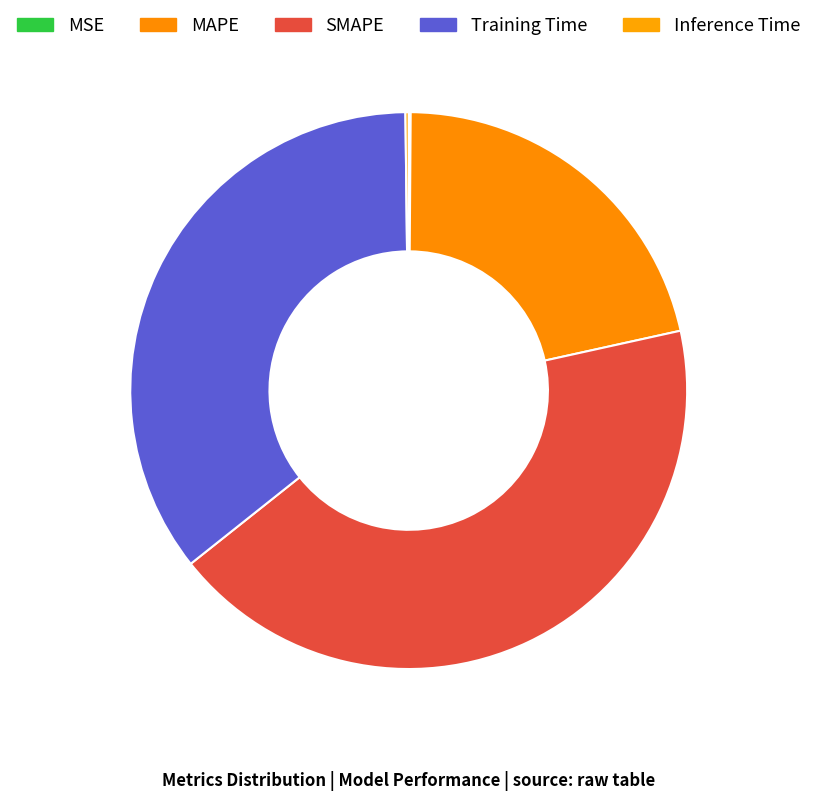

Does Inference Time represent more than half of the total?

No